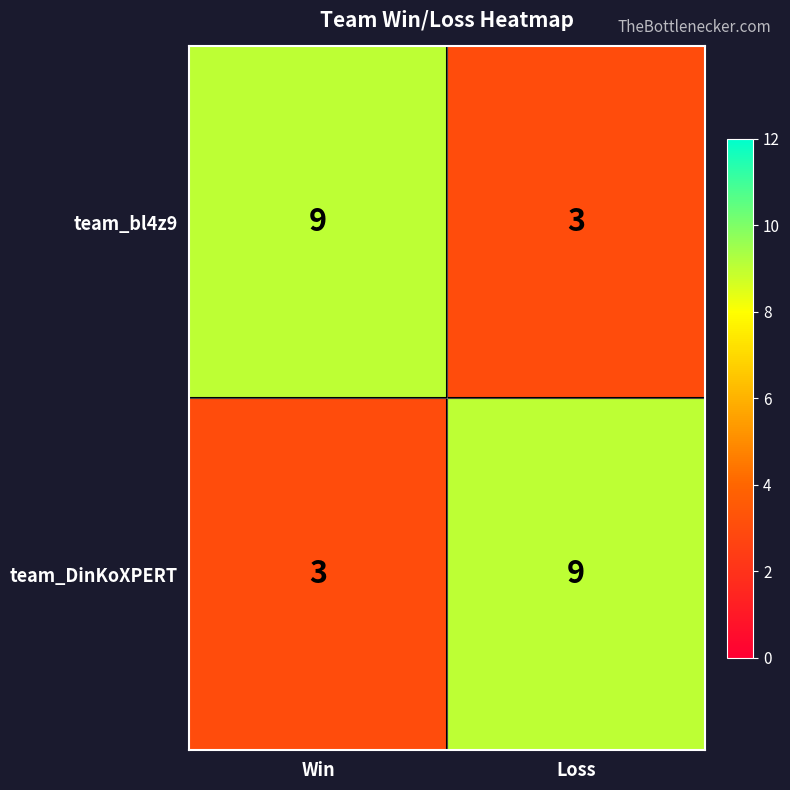

Rank the series at Win from highest to lowest value.

team_bl4z9, team_DinKoXPERT